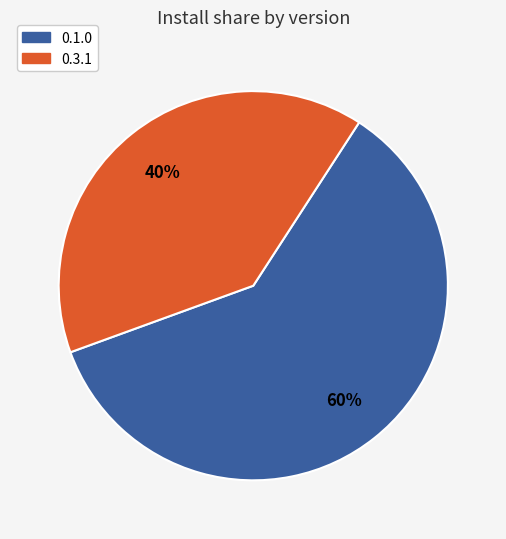

To the nearest percent, what is the average slice percentage?

50%